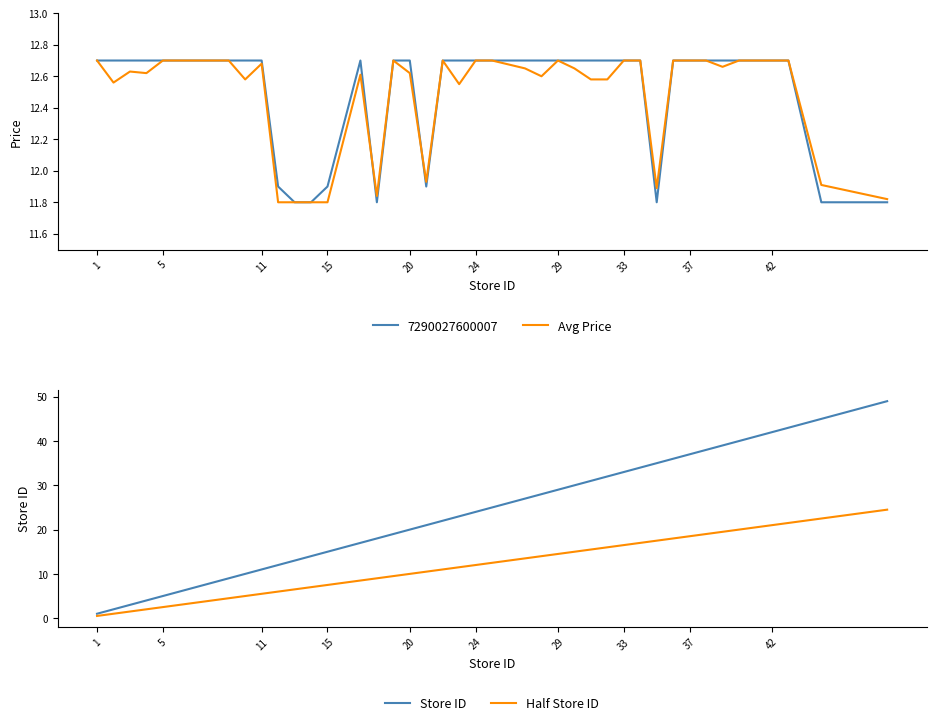

The Avg Price series shows 21.6 at 20. True or false?

False